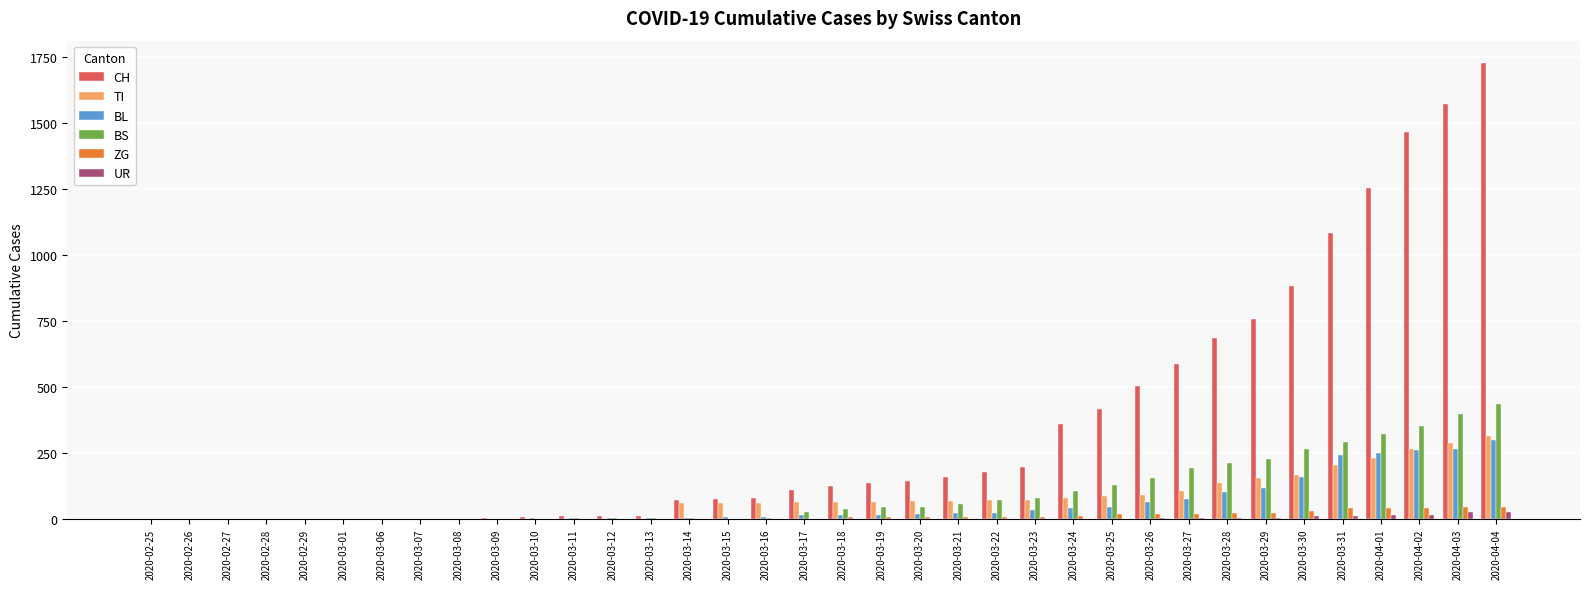

Which series has the largest total across all categories?

CH